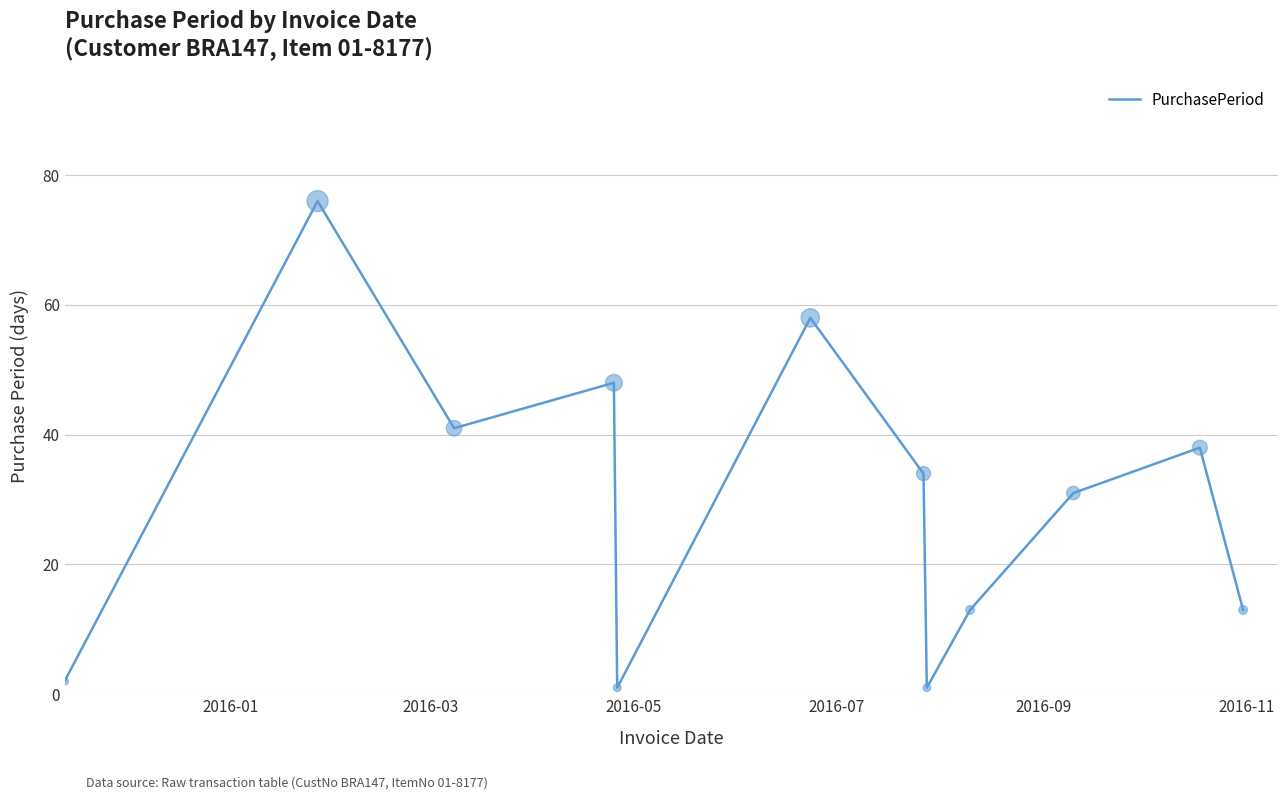

What is the maximum value shown in the chart?

76